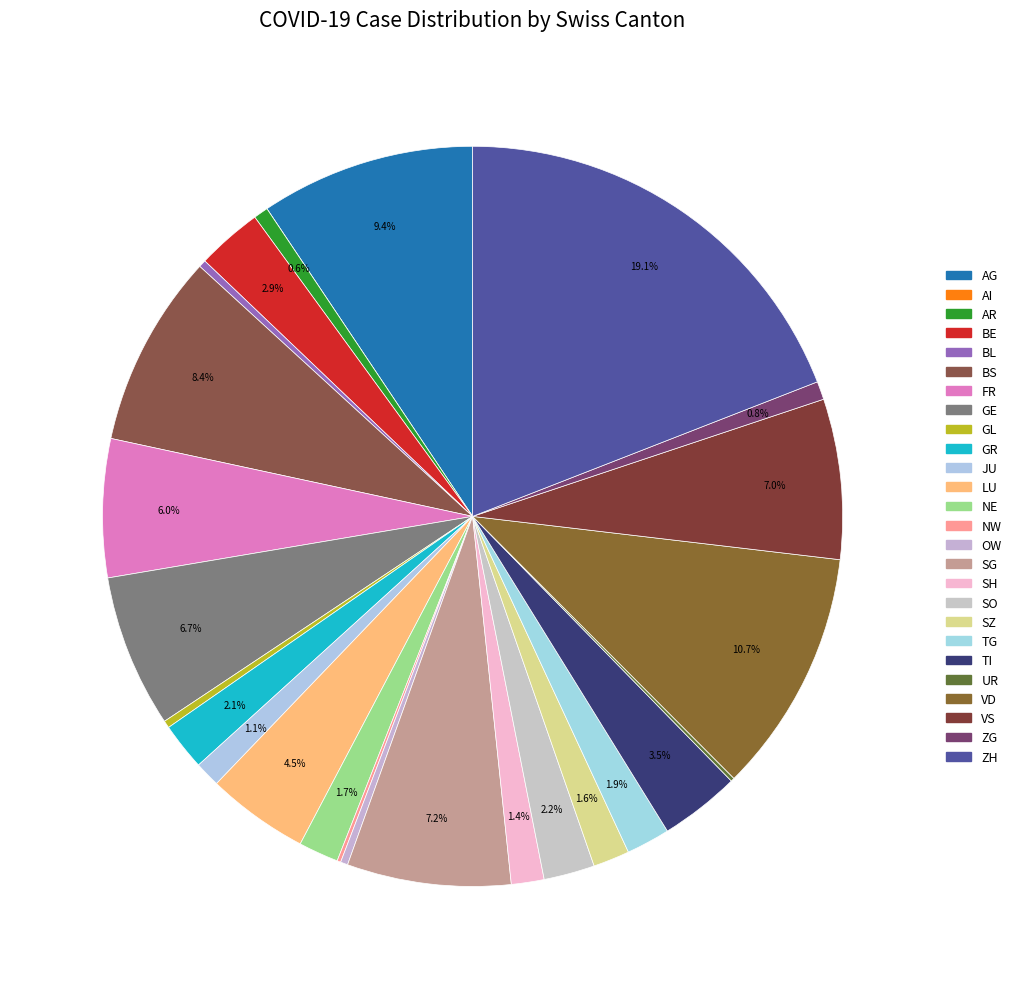

How many segments does this pie chart have?

26